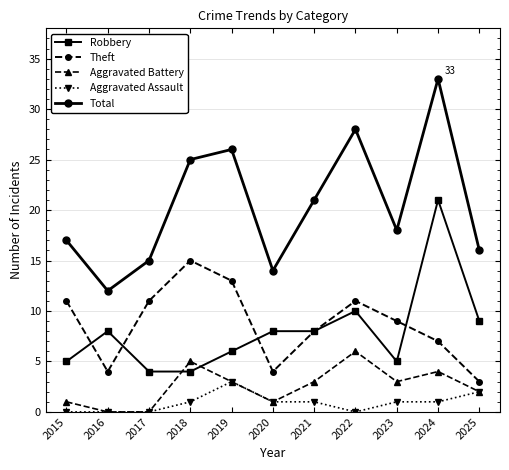

At which category does Theft reach its first local valley?

2016